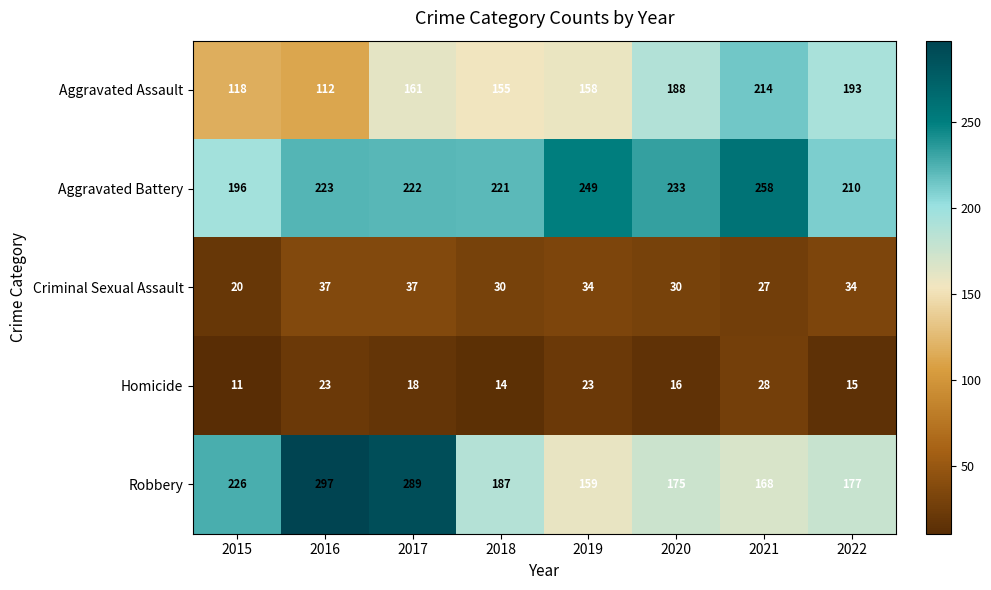

Count the Criminal Sexual Assault values in the range 30 to 37.

6